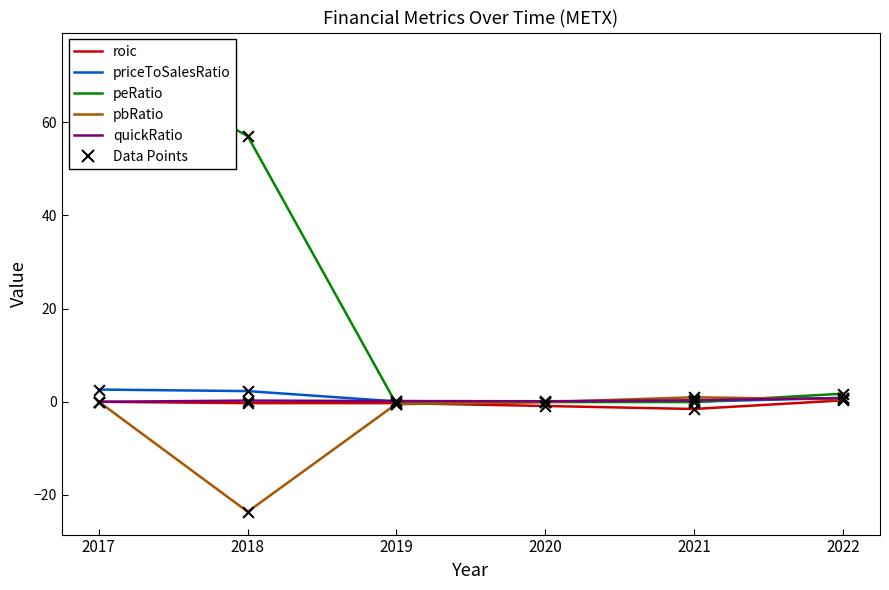

Which series has the widest spread of Y values?

peRatio